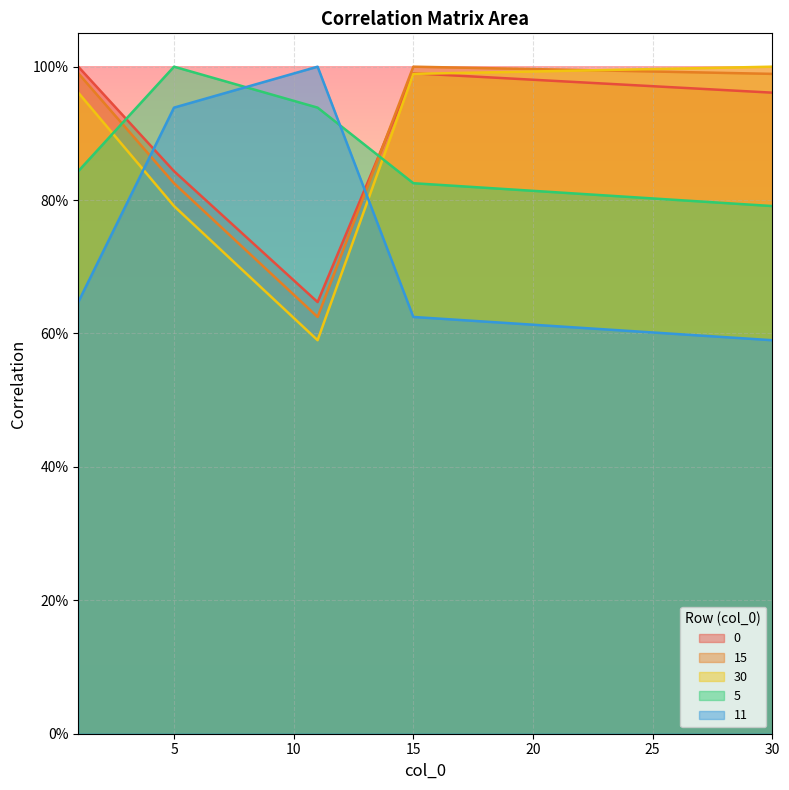

Rank the series by their maximum value, from lowest to highest.

11, 15, 5, 0, 30